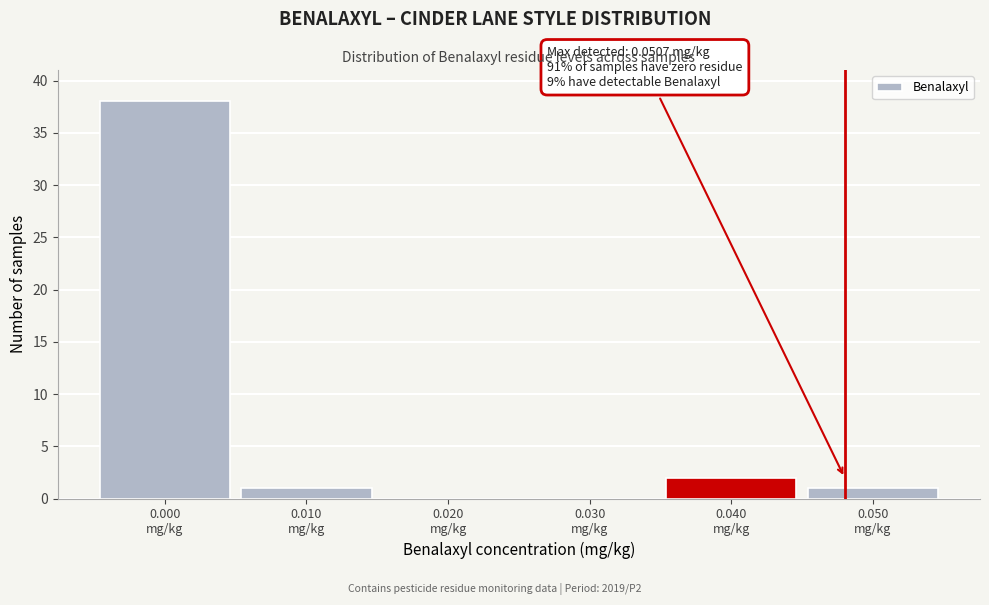

What is the greatest value displayed?

38